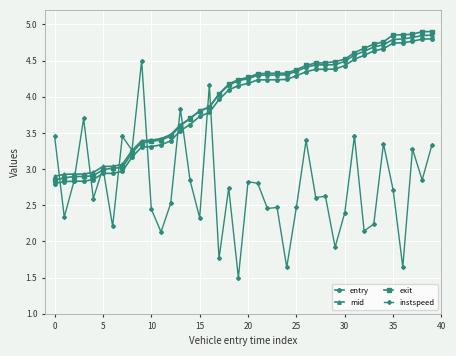

Which series has the largest range (max minus min)?

instspeed